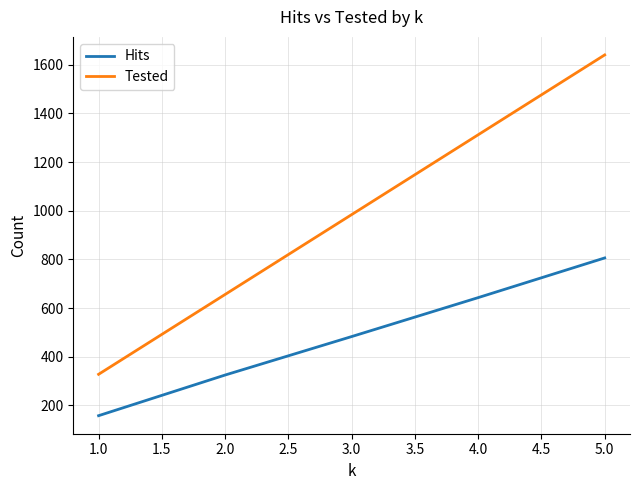

What is the difference between the highest and lowest values at 4.0?

669